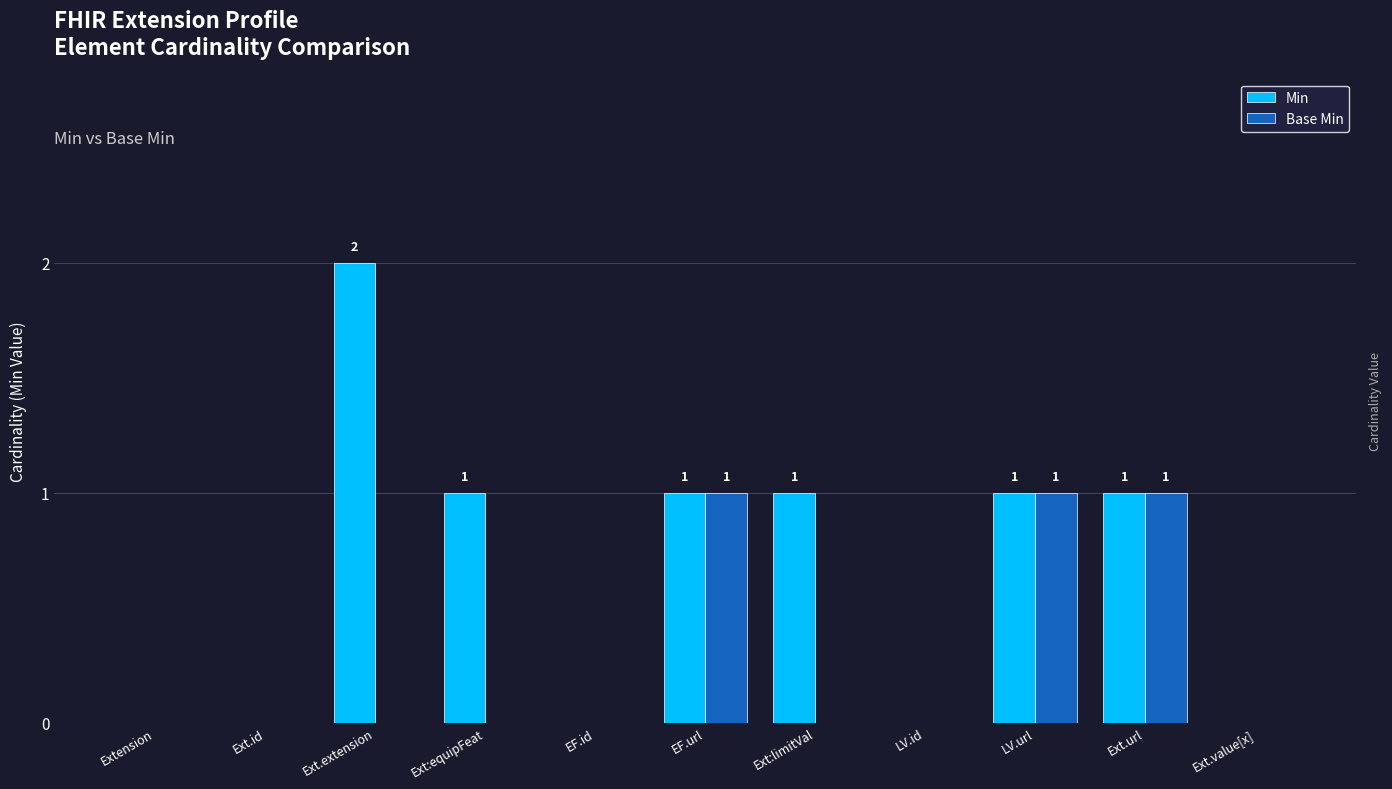

Is the value of Min at Ext:equipFeat greater than the value of Base Min at Ext:limitVal?

Yes